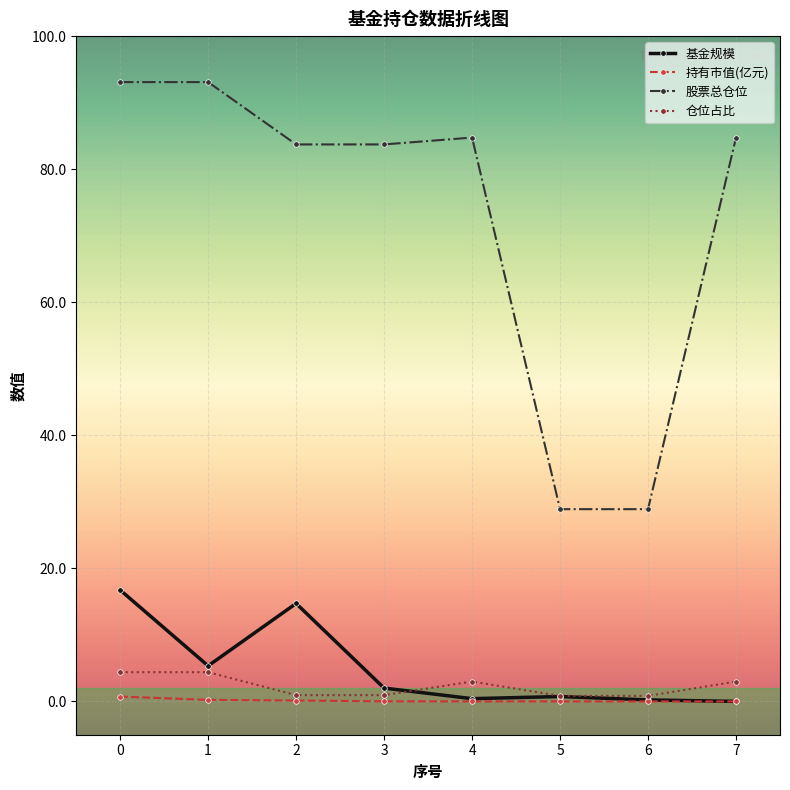

At which category does 基金规模 reach its first local peak?

2